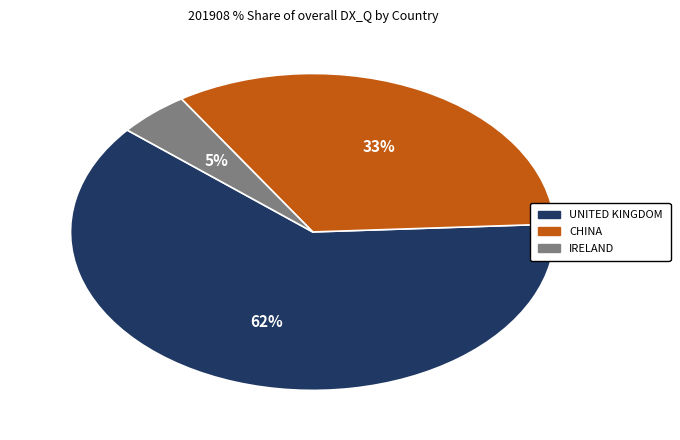

Is there any slice that represents more than half of the pie?

Yes